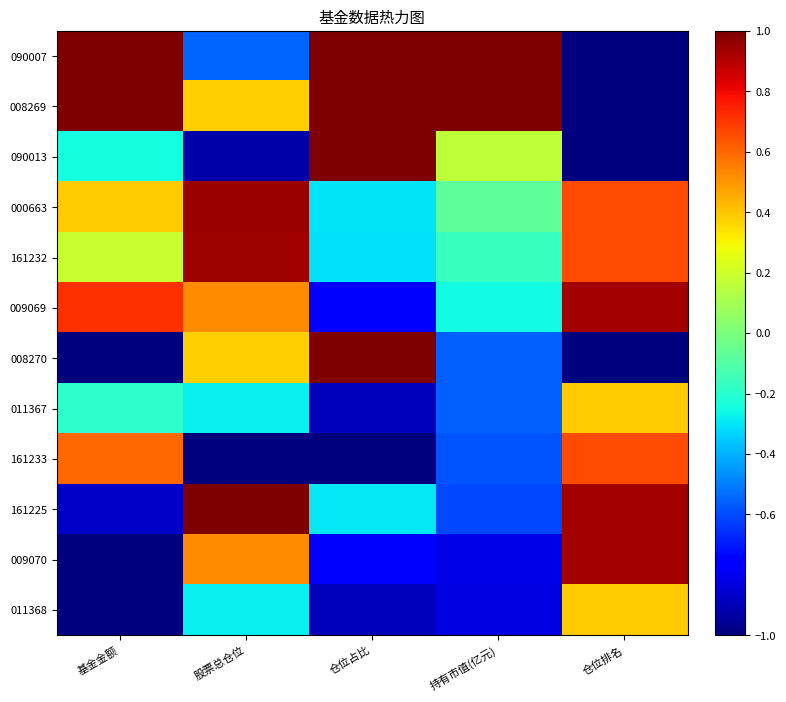

Reading right to left, transcribe all the data shown in this chart.

090007: 仓位排名=-1.0	持有市值(亿元)=1.0	仓位占比=1.0	股票总仓位=-0.6	基金金额=1.0
008269: 仓位排名=-1.0	持有市值(亿元)=1.0	仓位占比=1.0	股票总仓位=0.4	基金金额=1.0
090013: 仓位排名=-1.0	持有市值(亿元)=0.2	仓位占比=1.0	股票总仓位=-0.9	基金金额=-0.2
000663: 仓位排名=0.7	持有市值(亿元)=-0.1	仓位占比=-0.3	股票总仓位=1.0	基金金额=0.4
161232: 仓位排名=0.7	持有市值(亿元)=-0.2	仓位占比=-0.3	股票总仓位=0.9	基金金额=0.2
009069: 仓位排名=0.9	持有市值(亿元)=-0.3	仓位占比=-0.8	股票总仓位=0.5	基金金额=0.7
008270: 仓位排名=-1.0	持有市值(亿元)=-0.6	仓位占比=1.0	股票总仓位=0.4	基金金额=-1.0
011367: 仓位排名=0.4	持有市值(亿元)=-0.6	仓位占比=-0.9	股票总仓位=-0.3	基金金额=-0.2
161233: 仓位排名=0.7	持有市值(亿元)=-0.6	仓位占比=-1.0	股票总仓位=-1.0	基金金额=0.6
161225: 仓位排名=0.9	持有市值(亿元)=-0.6	仓位占比=-0.3	股票总仓位=1.0	基金金额=-0.9
009070: 仓位排名=0.9	持有市值(亿元)=-0.8	仓位占比=-0.8	股票总仓位=0.5	基金金额=-1.0
011368: 仓位排名=0.4	持有市值(亿元)=-0.8	仓位占比=-0.9	股票总仓位=-0.3	基金金额=-1.0